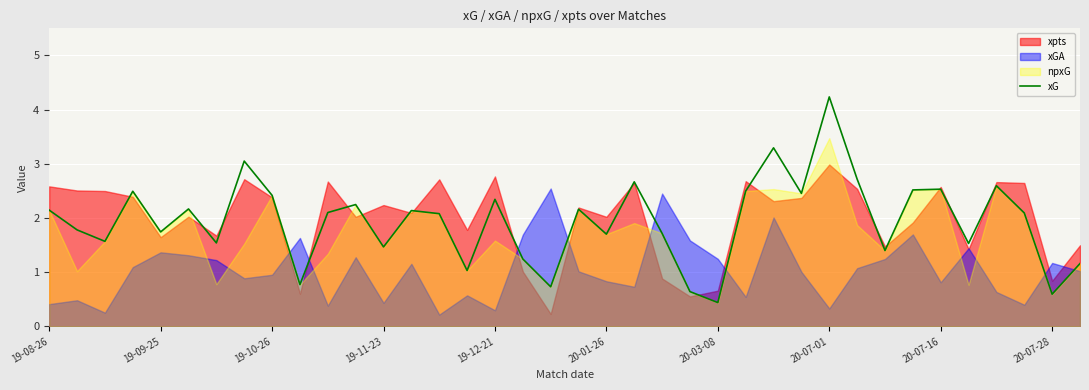

True or false: the data has more than 1 interior local peaks.

True